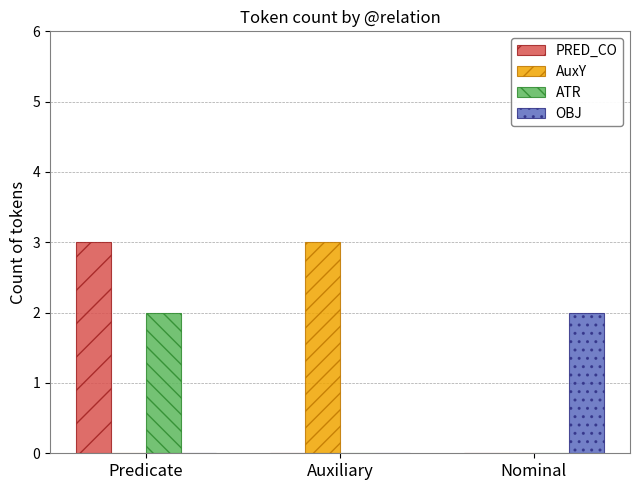

True or false: PRED_CO has a value of -2 at Nominal.

False